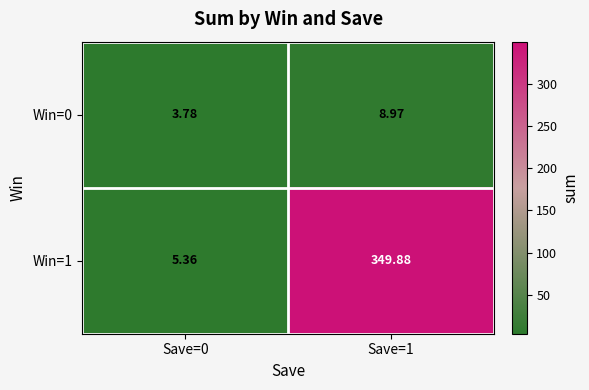

Is the value of Win=1 at Save=0 greater than the value of Win=0 at Save=0?

Yes